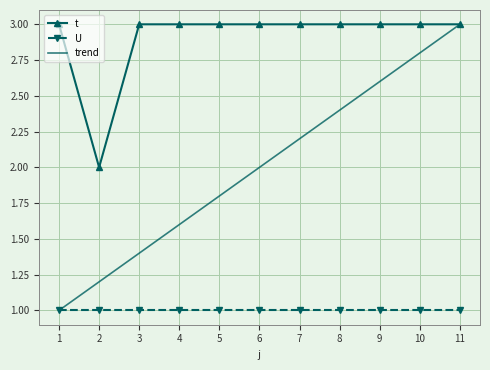

At how many categories does at least one series exceed 1?

11